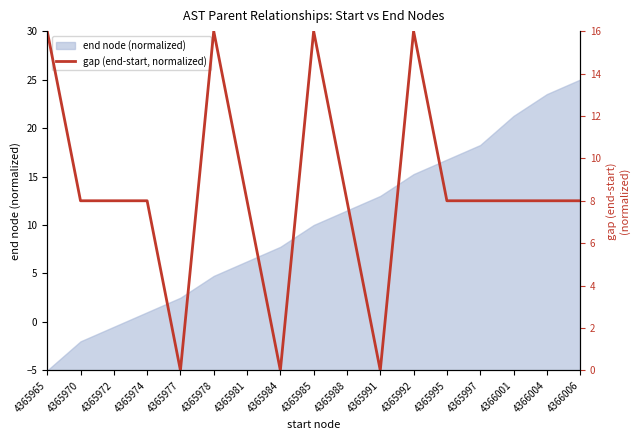

How many interior local valleys (lower than both neighbors) does the data have?

3